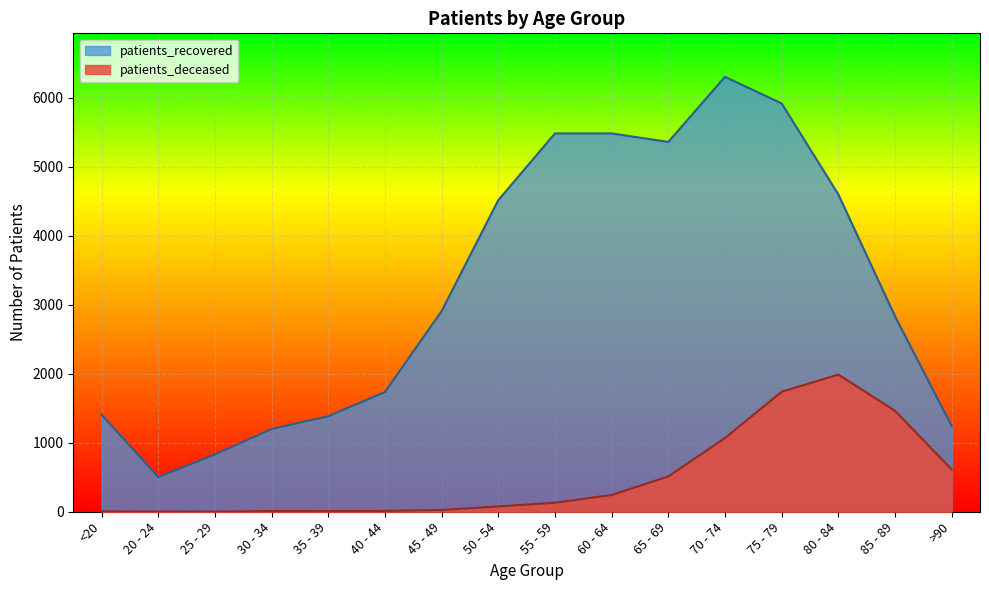

List the labels in order of patients_recovered value, largest first.

70 - 74, 75 - 79, 55 - 59, 60 - 64, 65 - 69, 80 - 84, 50 - 54, 45 - 49, 85 - 89, 40 - 44, <20, 35 - 39, >90, 30 - 34, 25 - 29, 20 - 24